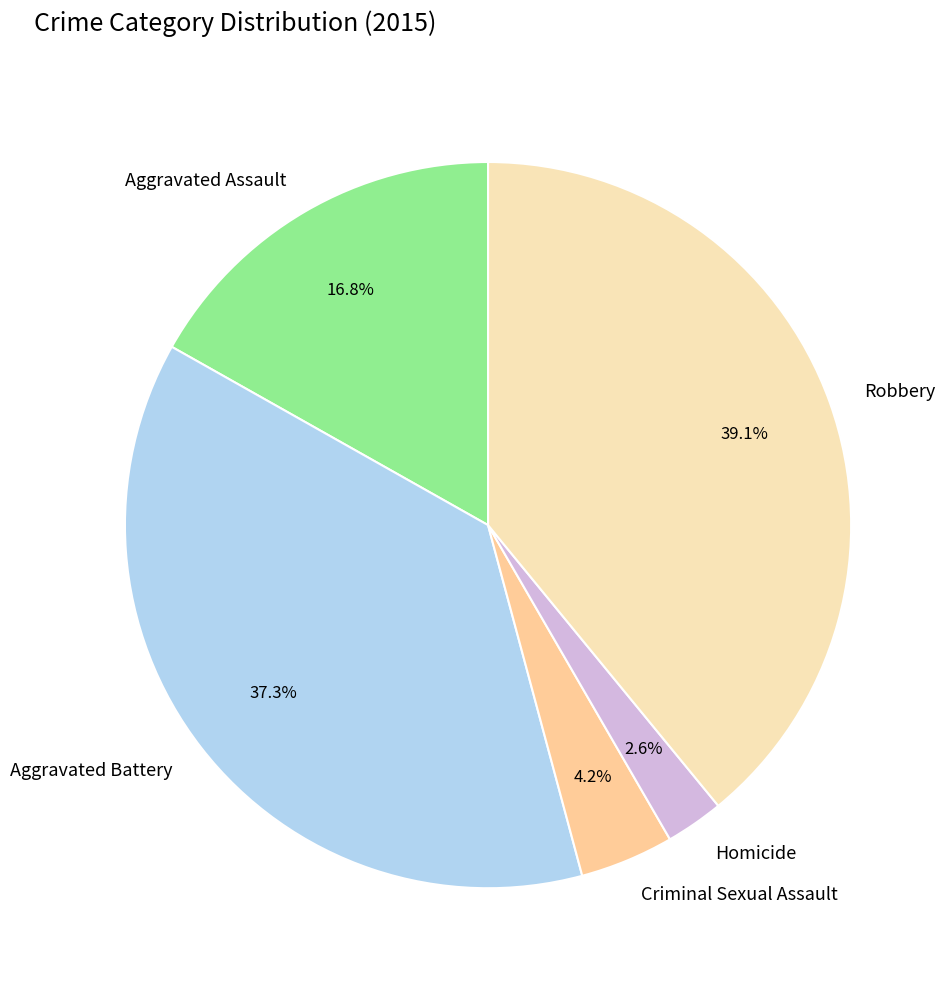

Is the sum of Aggravated Battery and Aggravated Assault greater than half?

Yes